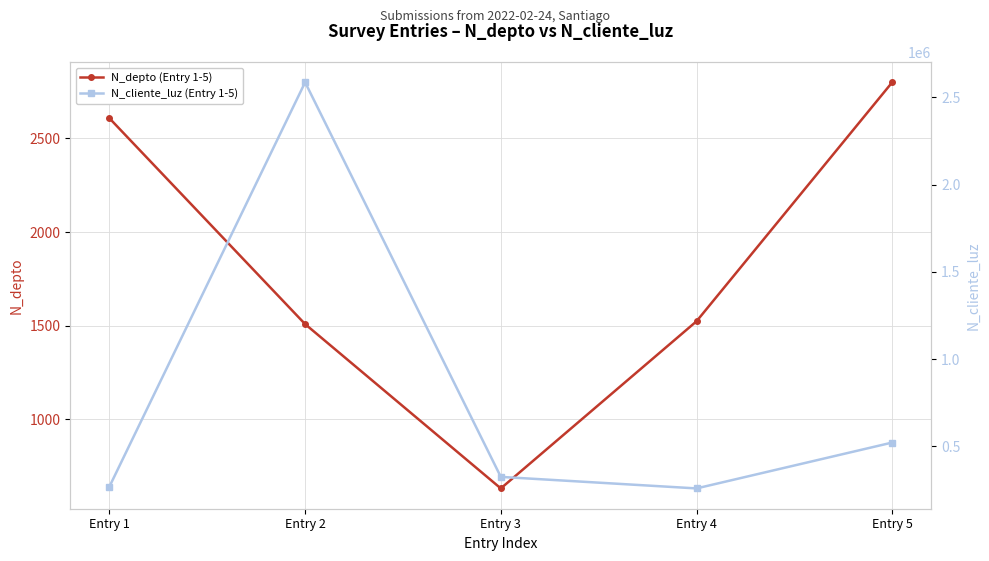

What is the spread (max minus min) of values at Entry 3?

324102